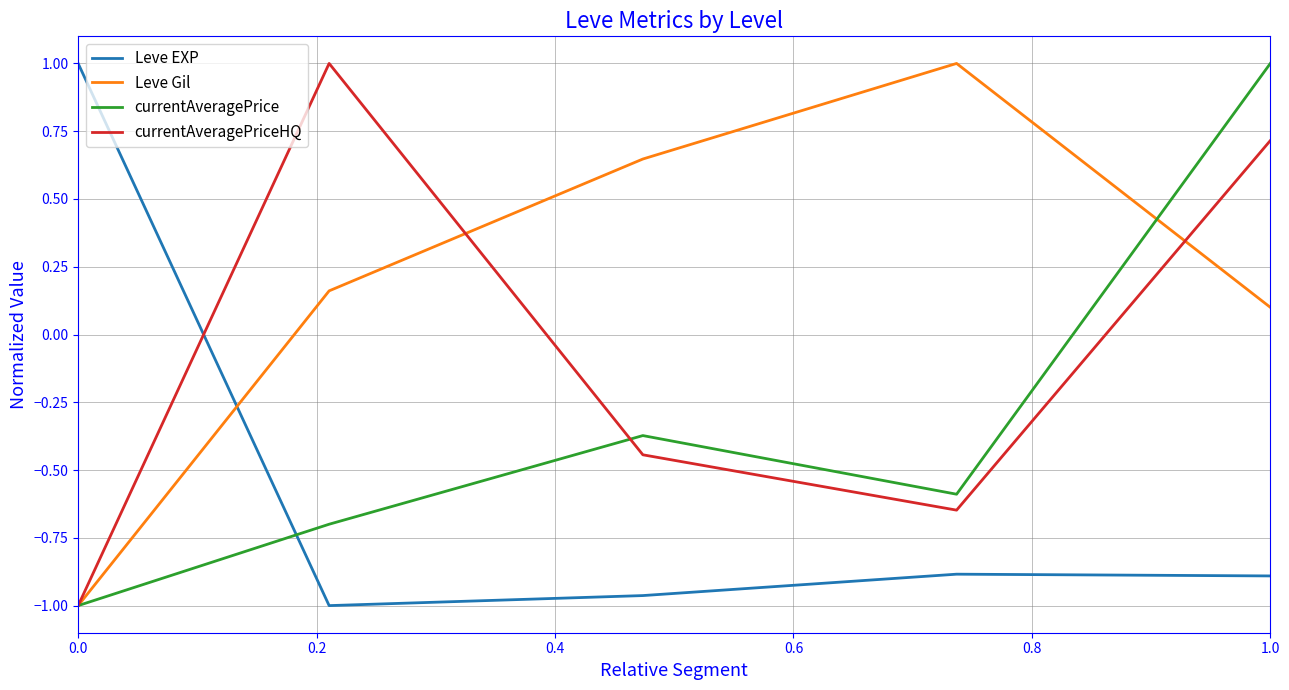

Which series ends up on top after the final intersection of Leve EXP and currentAveragePriceHQ?

currentAveragePriceHQ